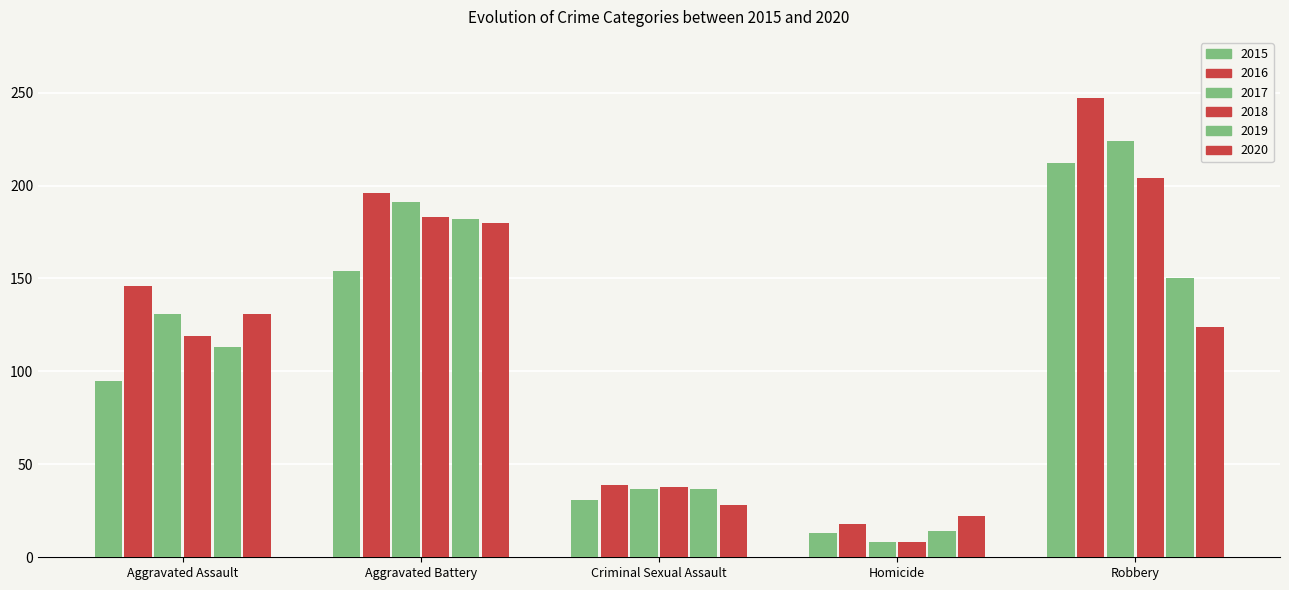

How many bars are there in each group?

6